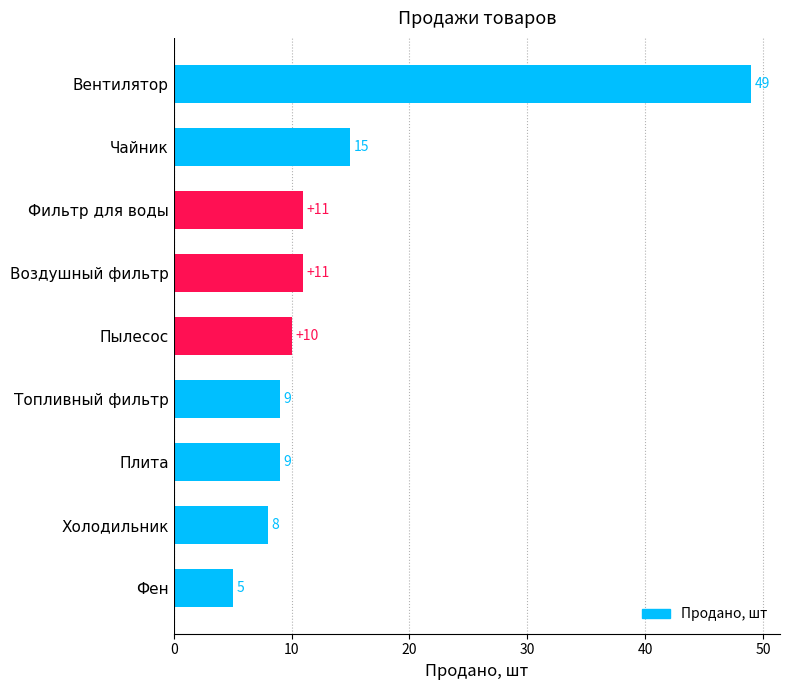

Approximately how many times larger is the value at Фен compared to Топливный фильтр?

0.6